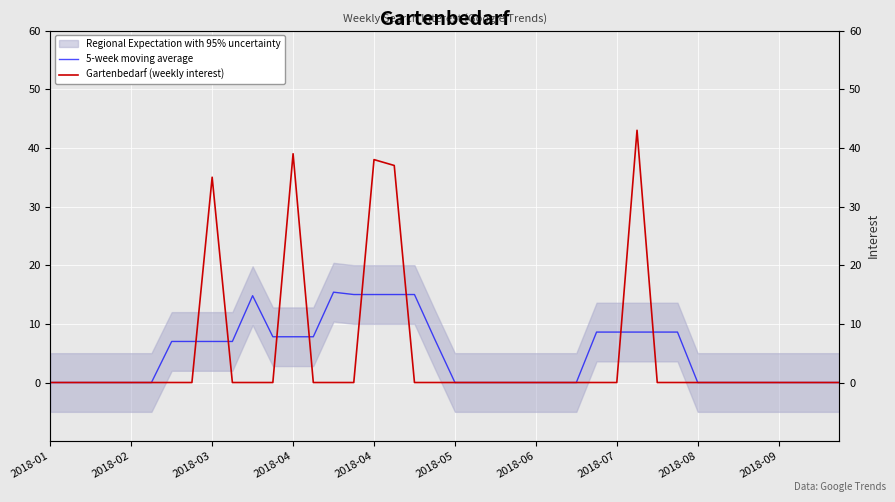

In 5-week moving average, how many points are higher than both neighbors (excluding endpoints)?

2